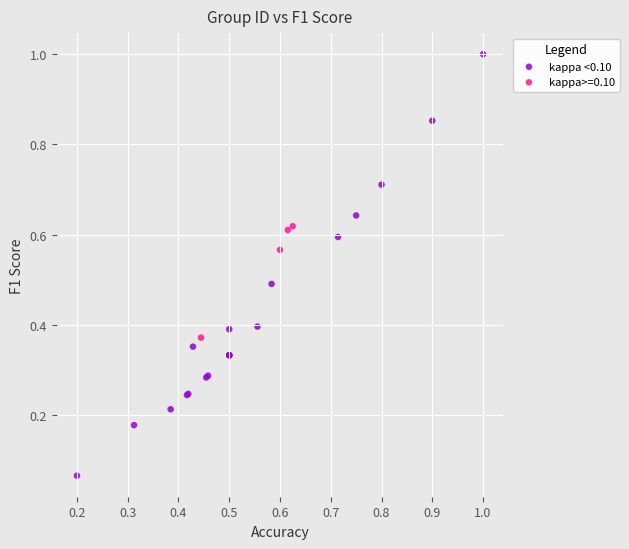

Which series has the widest spread of Y values?

kappa <0.10